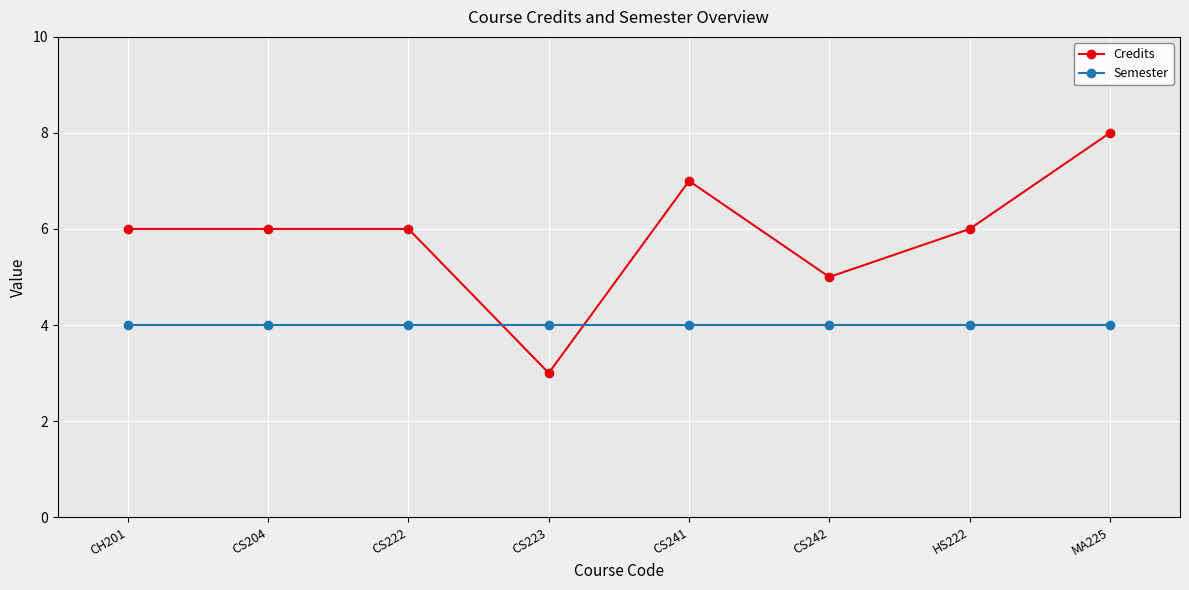

Does the chart display data point markers on the line(s)?

Yes